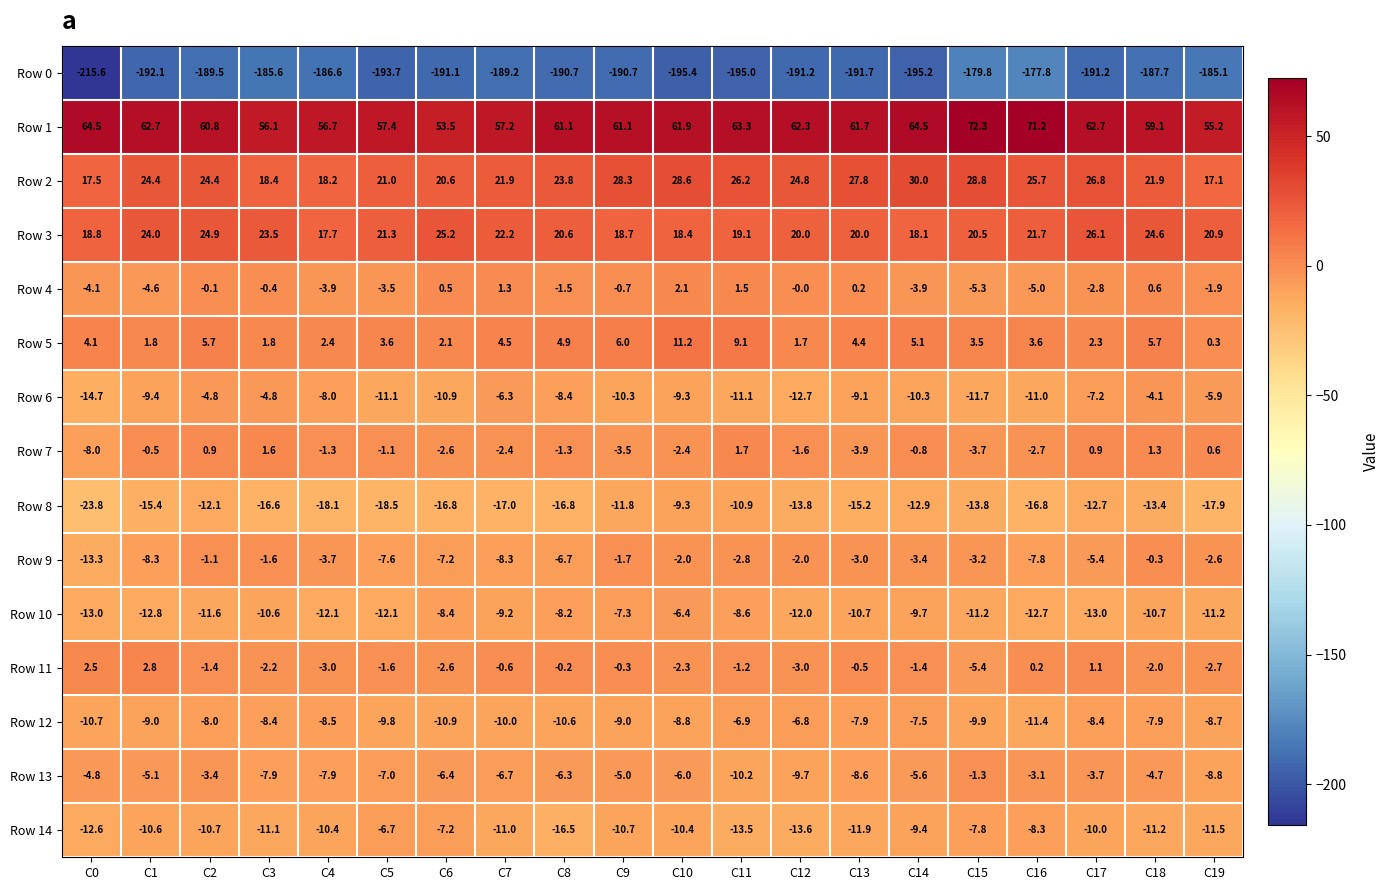

How many values in Row 4 are below zero?

13